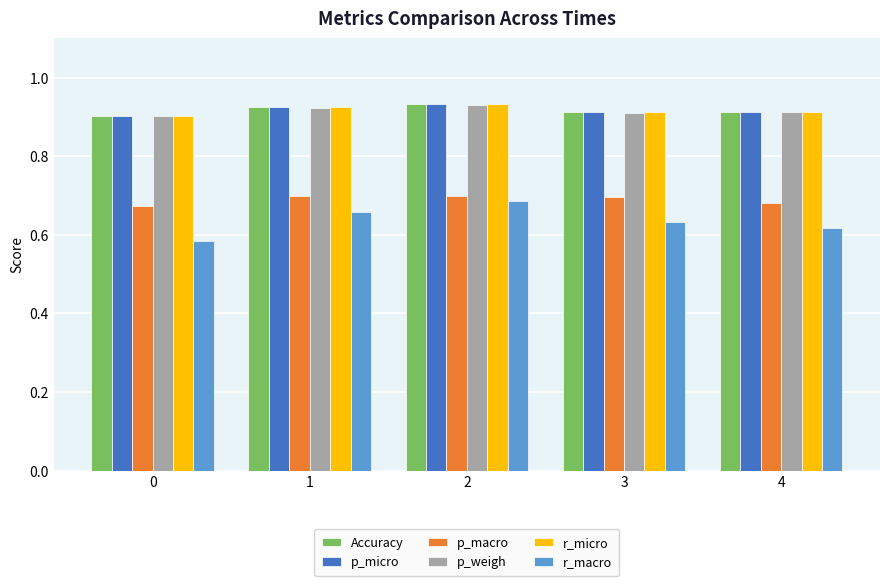

Is the value of r_macro at 3 greater than the value of p_macro at 3?

No